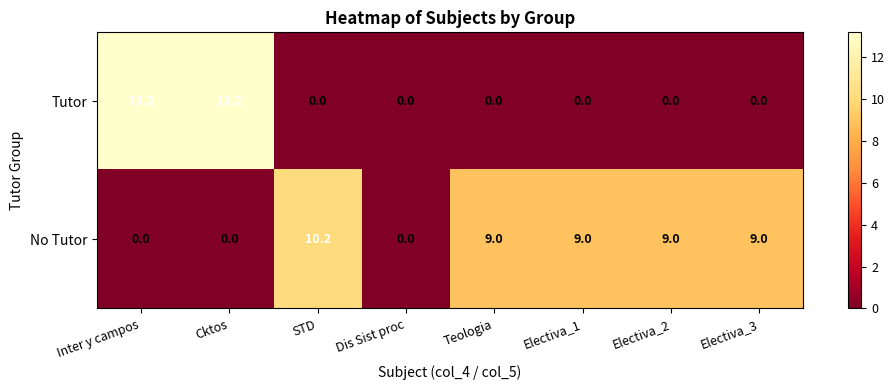

Reading left to right, what are all the values shown in this chart?

Tutor: 13.2	13.2	0.0	0.0	0.0	0.0	0.0	0.0
No Tutor: 0.0	0.0	10.2	0.0	9.0	9.0	9.0	9.0